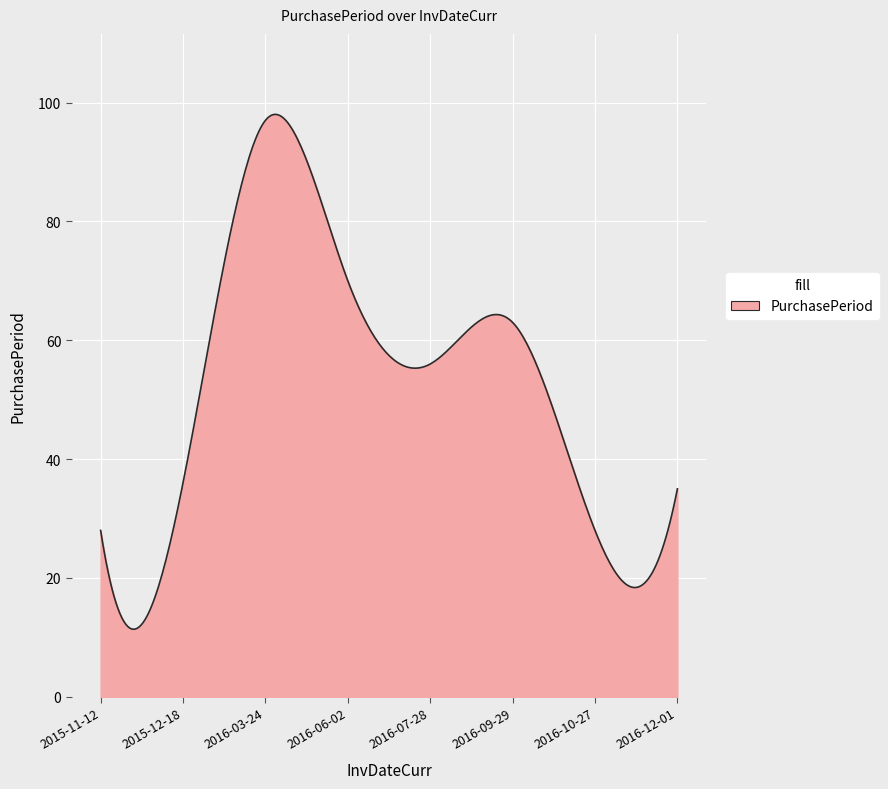

What is the difference between the maximum and minimum values?

86.6